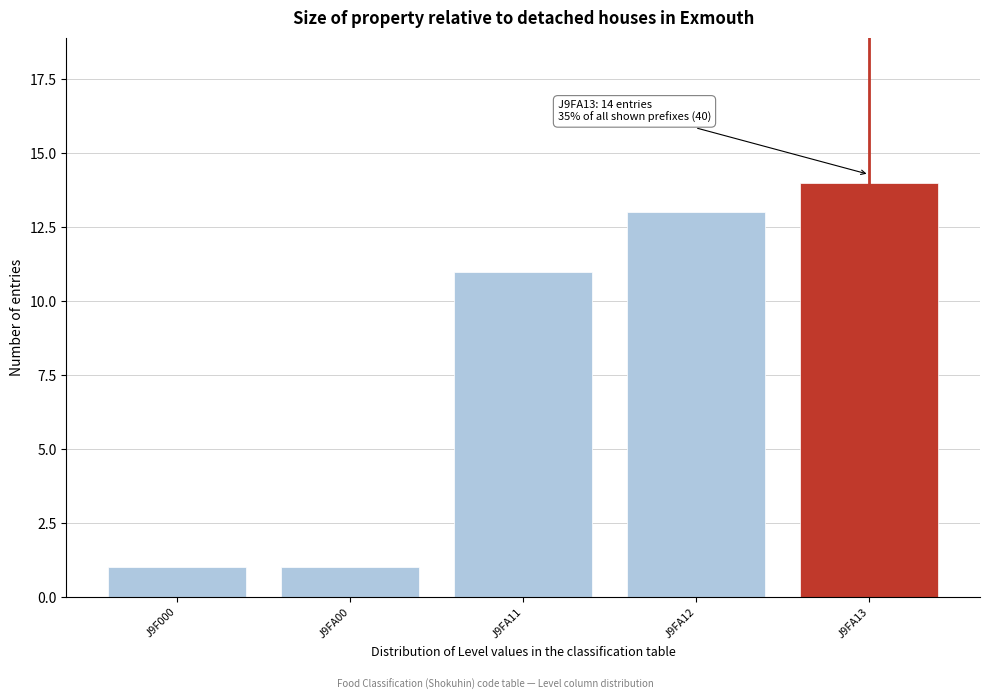

Reading left to right, extract all data points from this chart.

1	1	11	13	14